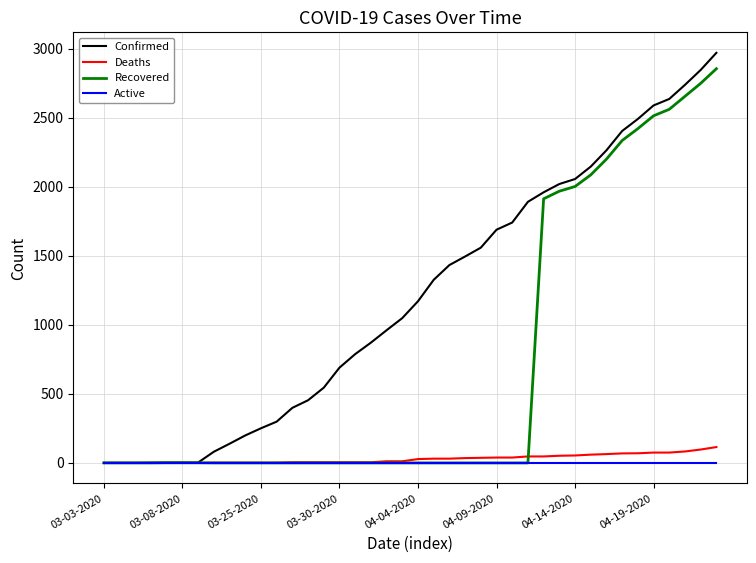

Which series has the largest total across all categories?

Confirmed